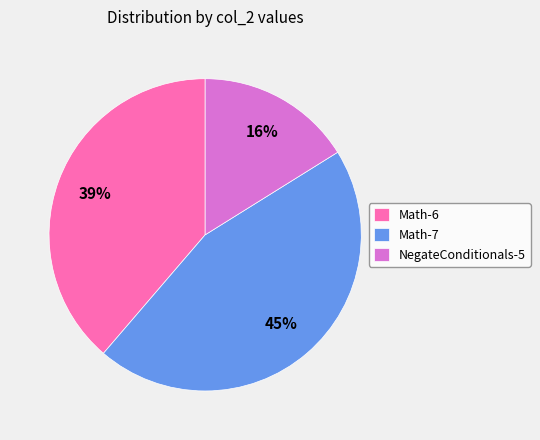

To the nearest percent, what is the difference between the largest and smallest slice percentages?

29%